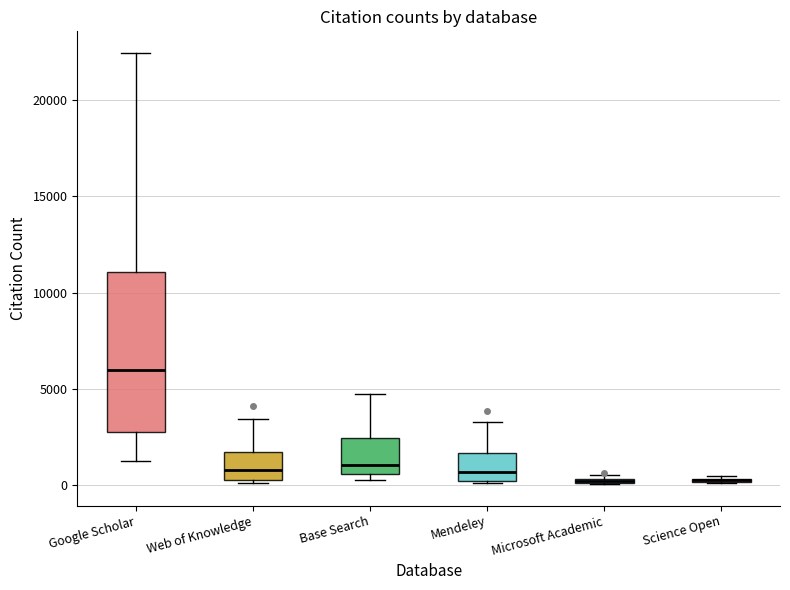

Comparing the boxes themselves (not the whiskers), which one is the tallest?

Google Scholar